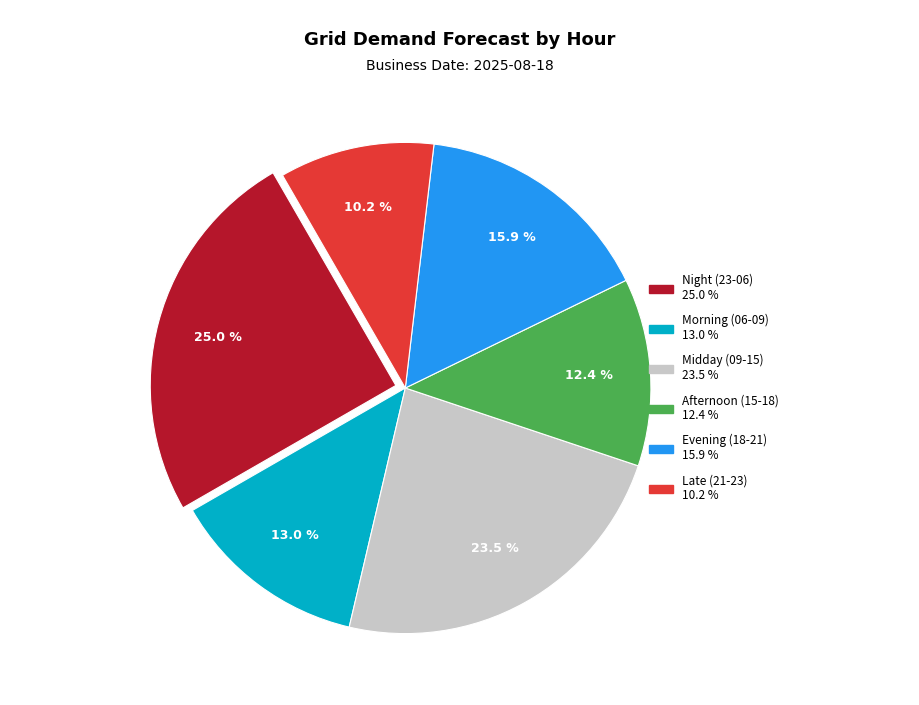

To the nearest percent, what is the average slice percentage?

17%